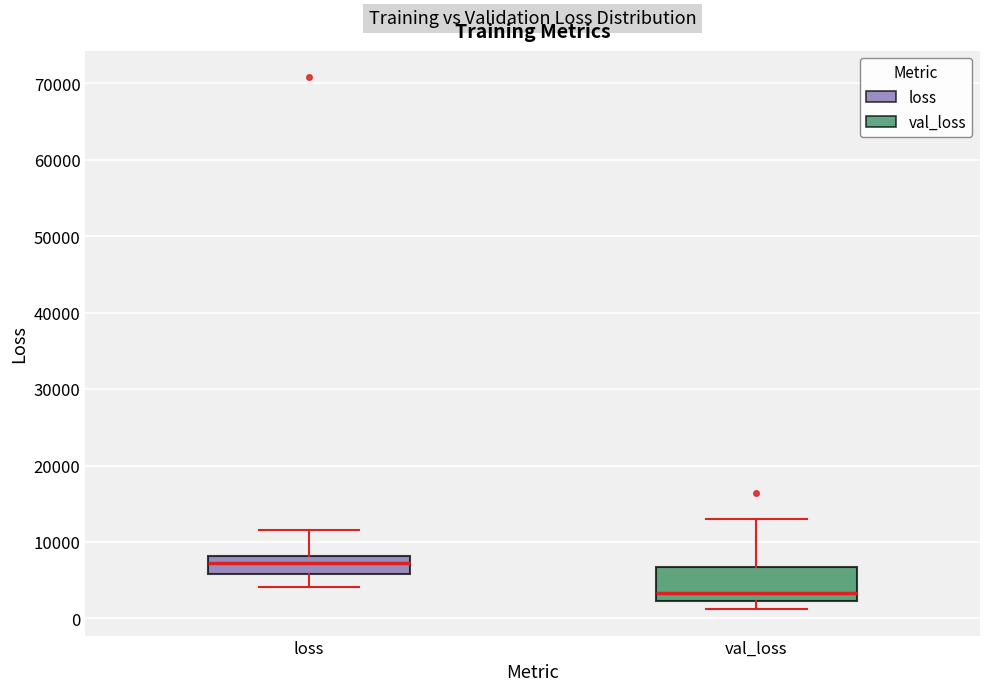

Reading left to right, read every box against the y-axis: the position of its median line, the range the box covers, and the ends of its whiskers. The values are not printed on the chart, so give them approximately, as read against the axis.

loss: median 7000, box 6000 to 8000, whiskers 4000 to 12000
val_loss: median 3000, box 2000 to 7000, whiskers 1000 to 13000